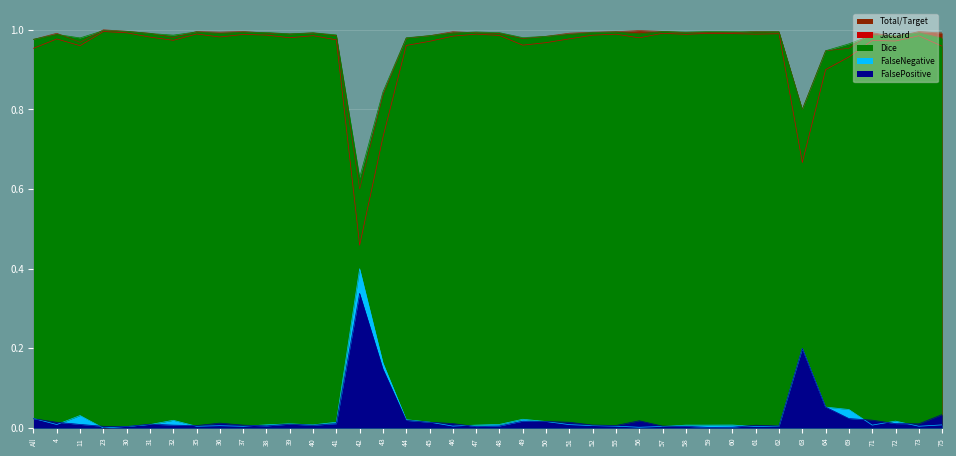

What is the sum of the Dice values at 62 and 32?

2.0